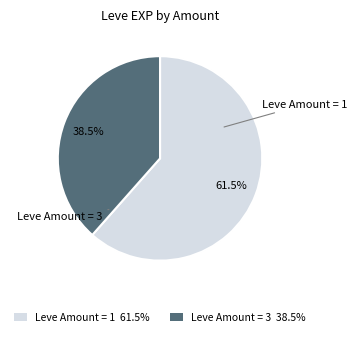

Combined, what portion of the pie is Leve Amount = 3 38.5% and Leve Amount = 1 61.5%?

100.0%